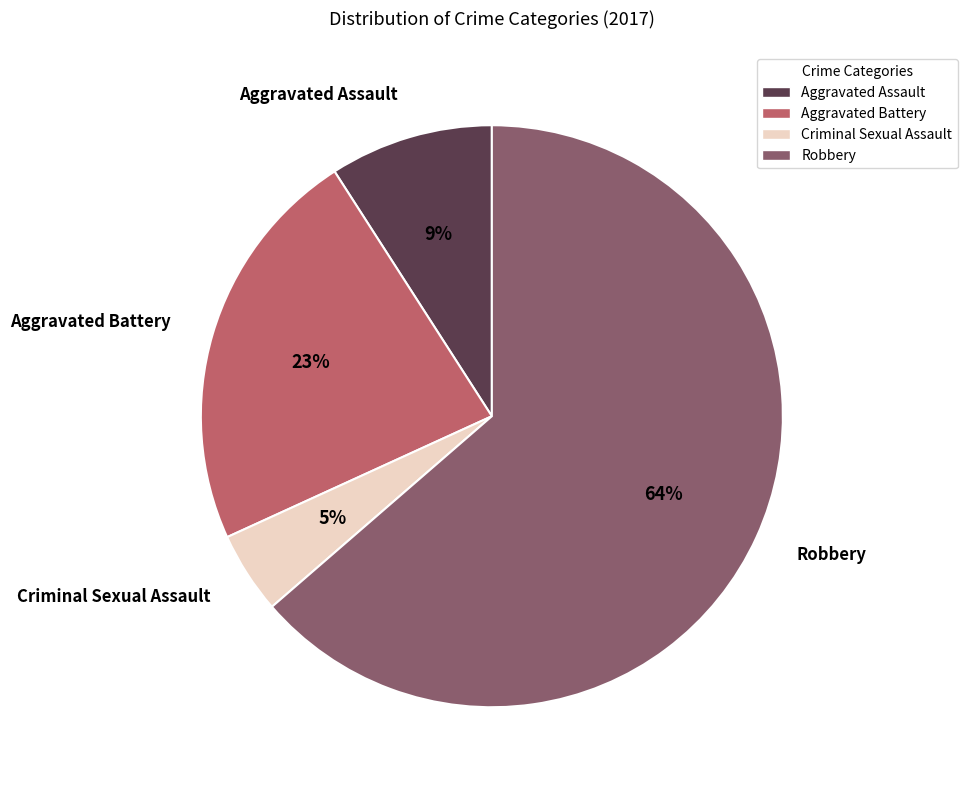

How many segments does this pie chart have?

4